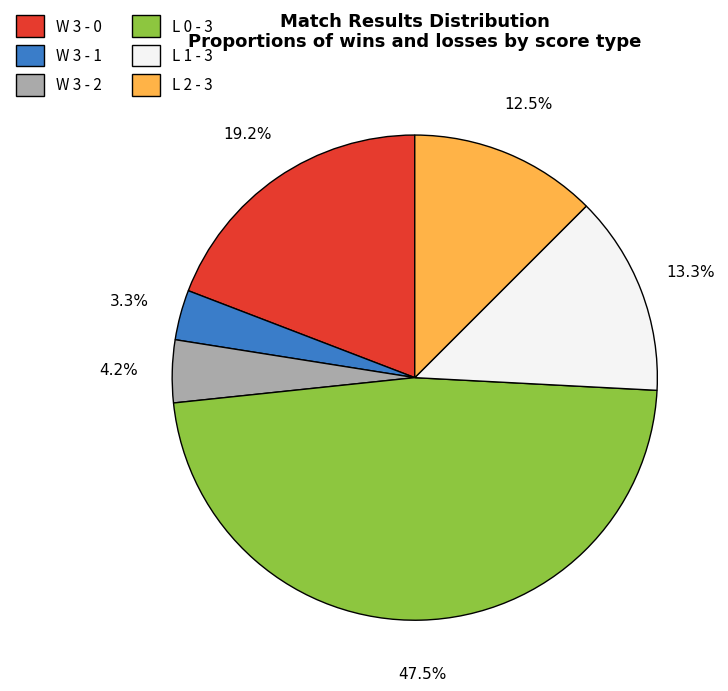

Is there any slice that represents more than half of the pie?

No